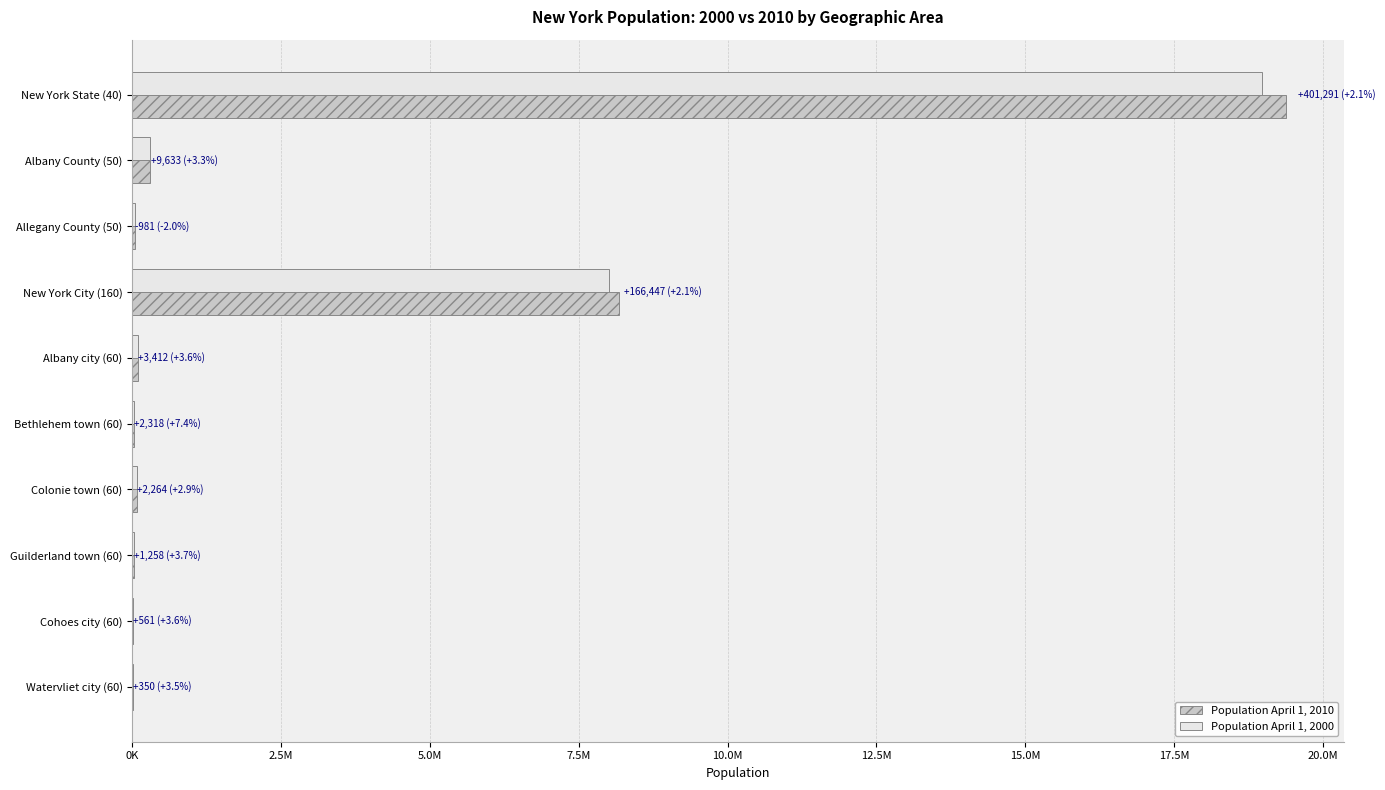

What are all the series names shown in the legend?

Population April 1, 2010, Population April 1, 2000